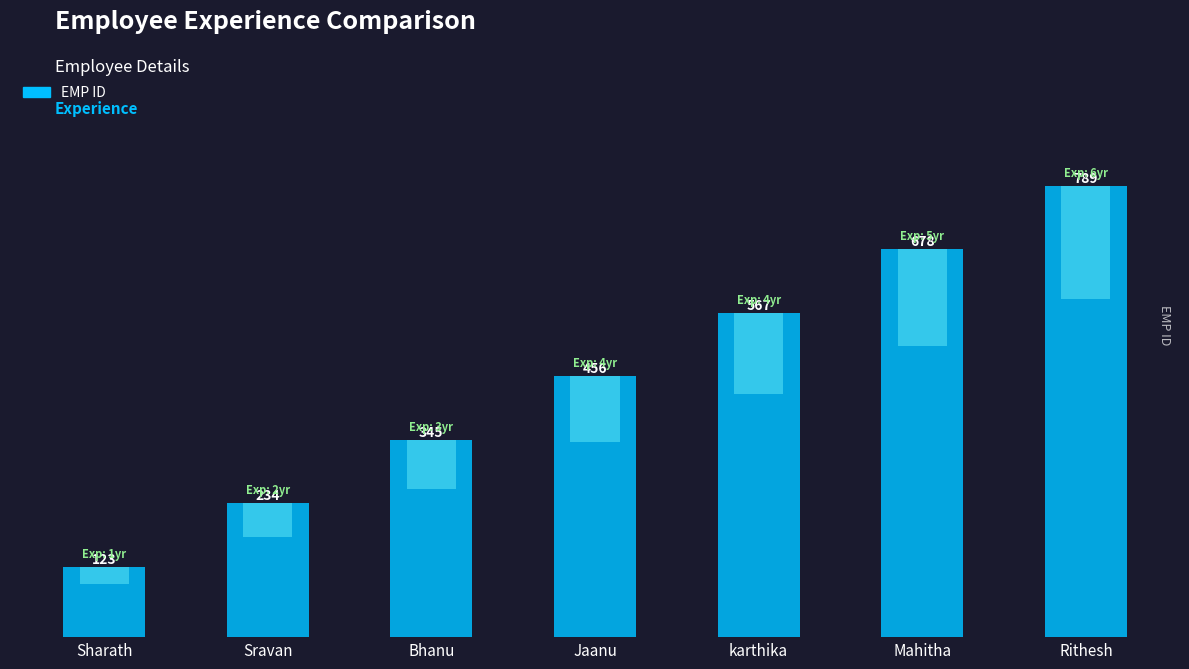

List the labels in order of value, smallest first.

Sharath, Sravan, Bhanu, Jaanu, karthika, Mahitha, Rithesh